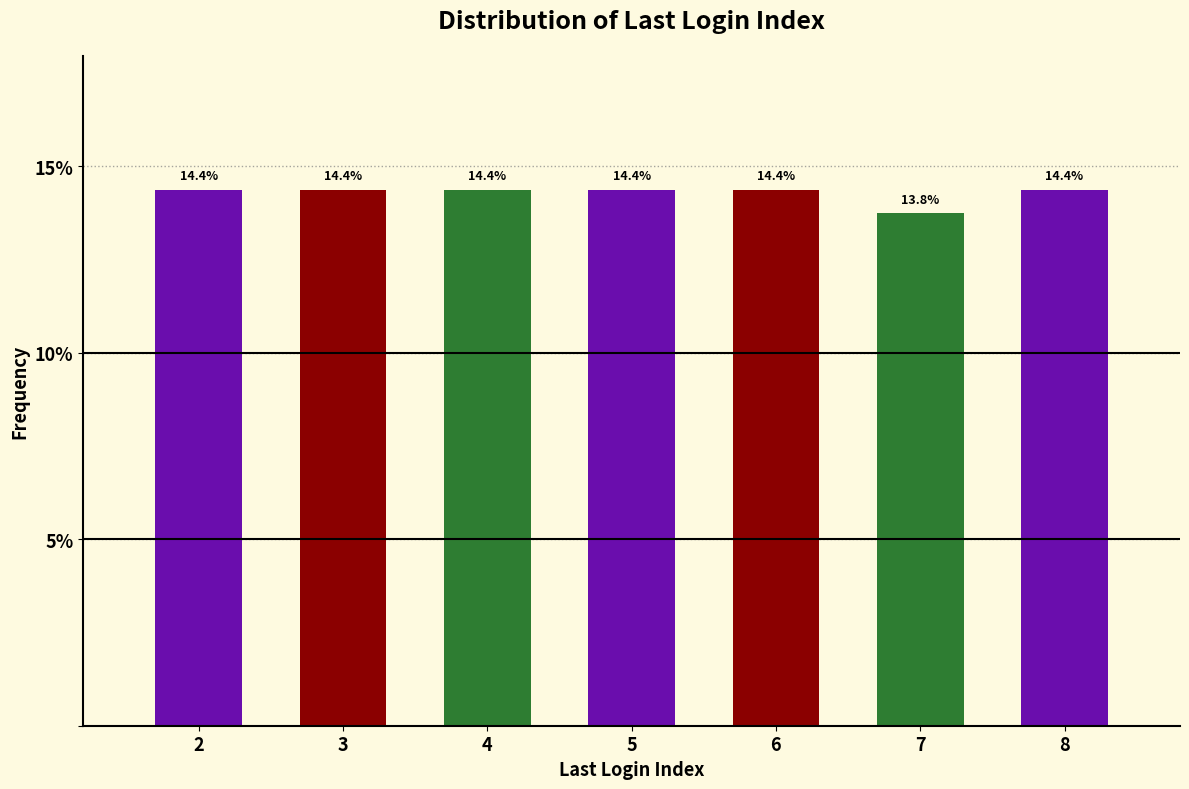

Reading left to right, extract all data points from this chart.

2=14.4	3=14.4	4=14.4	5=14.4	6=14.4	7=13.8	8=14.4